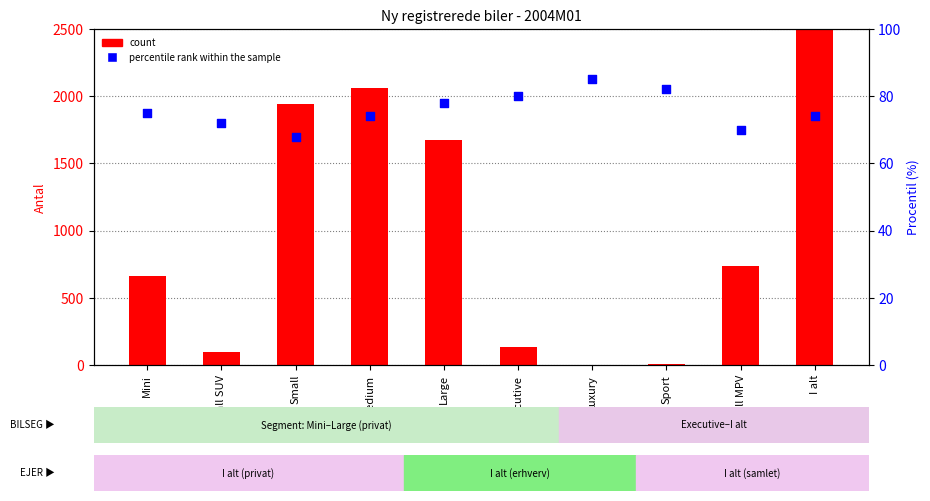

Is the value of count at Sport greater than the value of percentile rank within the sample at Small MPV?

No